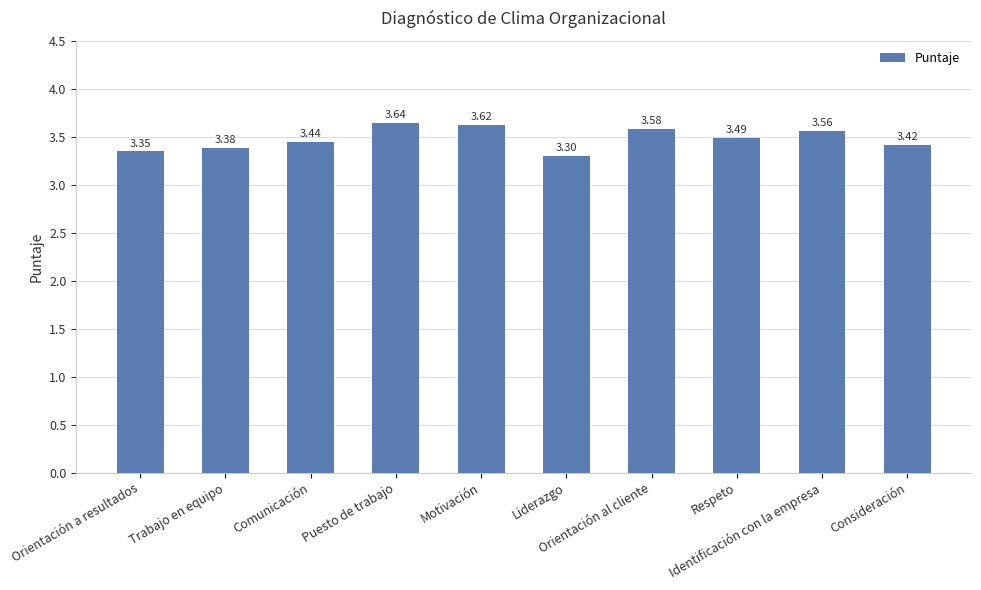

Which label corresponds to the largest value in the chart?

Puesto de trabajo